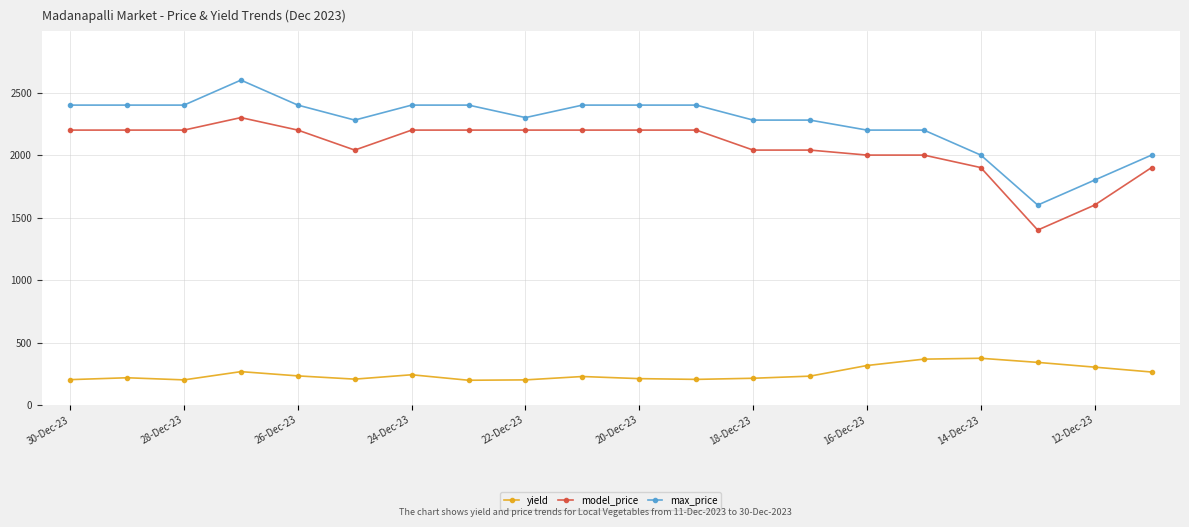

What is the value of the yield point at the 13th from the left?

214